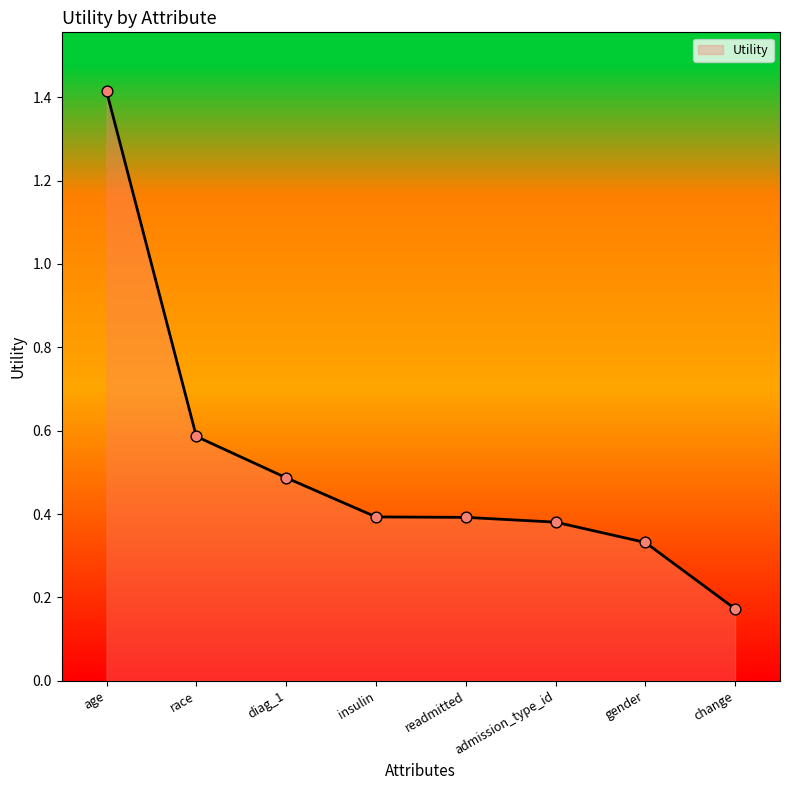

What is the change in value from diag_1 to gender?

-0.2